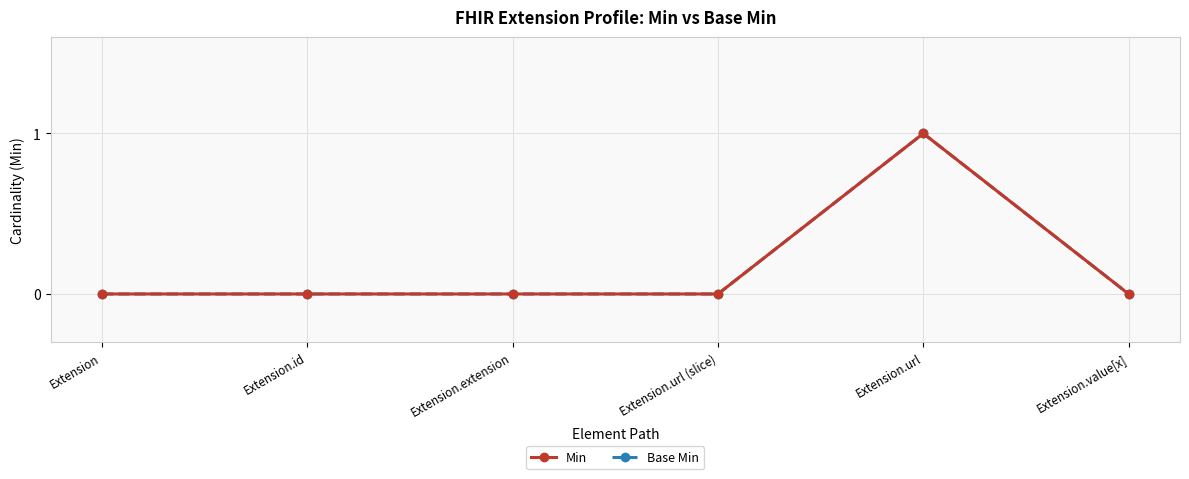

Is this an area chart (filled region under the line)?

No